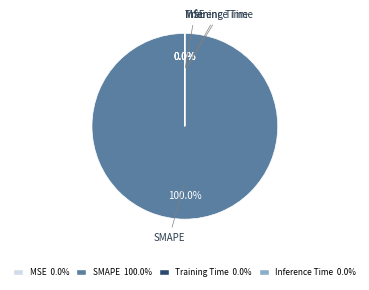

Which category accounts for the majority?

SMAPE